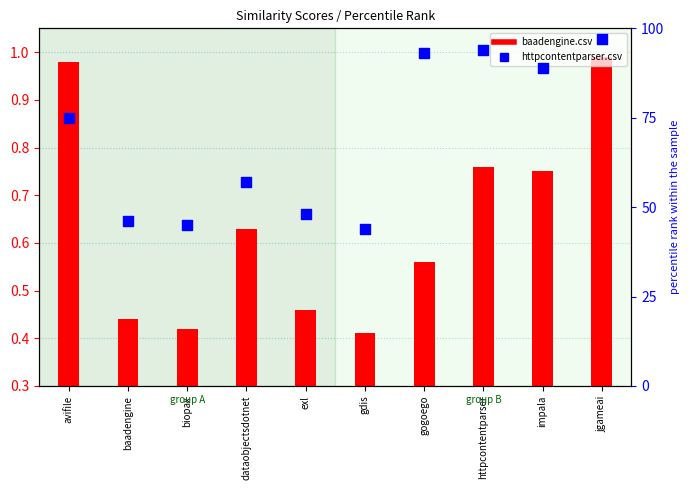

Is the value of baadengine.csv at biopax greater than the value of httpcontentparser.csv at baadengine?

No